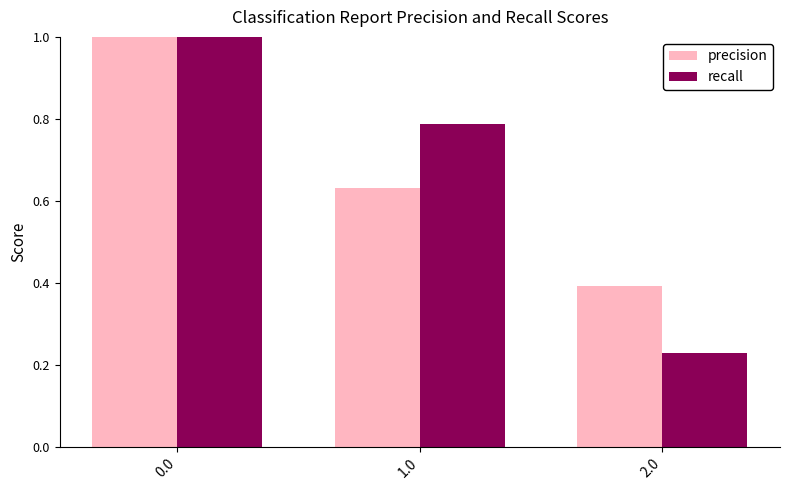

At 1.0, list the series in order from smallest to largest.

precision, recall